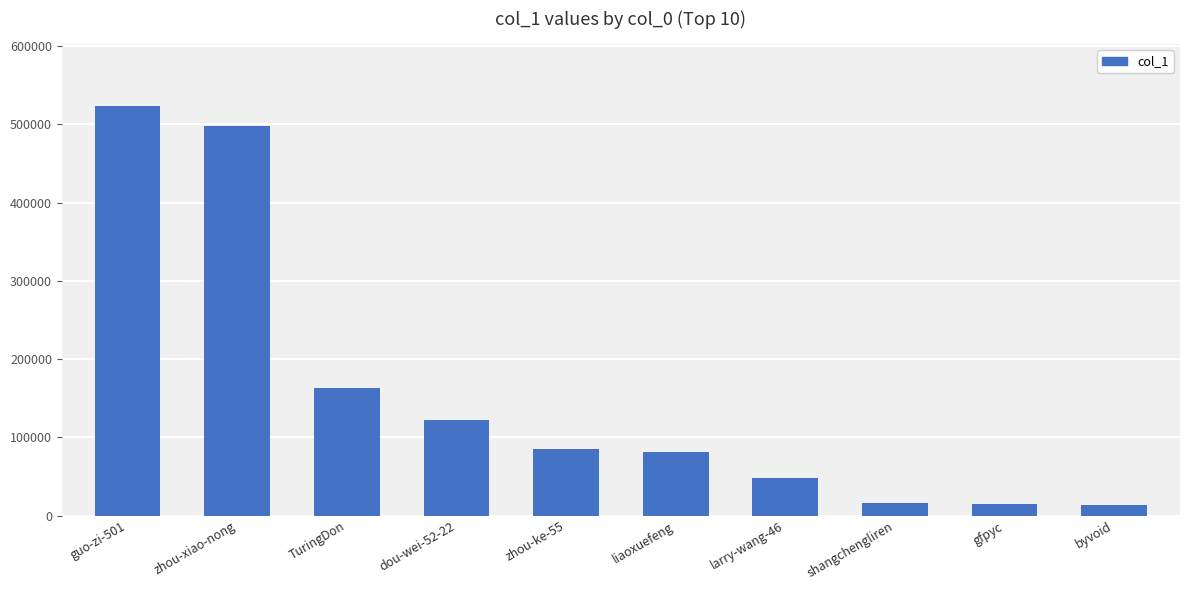

What is the sum of the values at zhou-ke-55 and shangchengliren?

100748